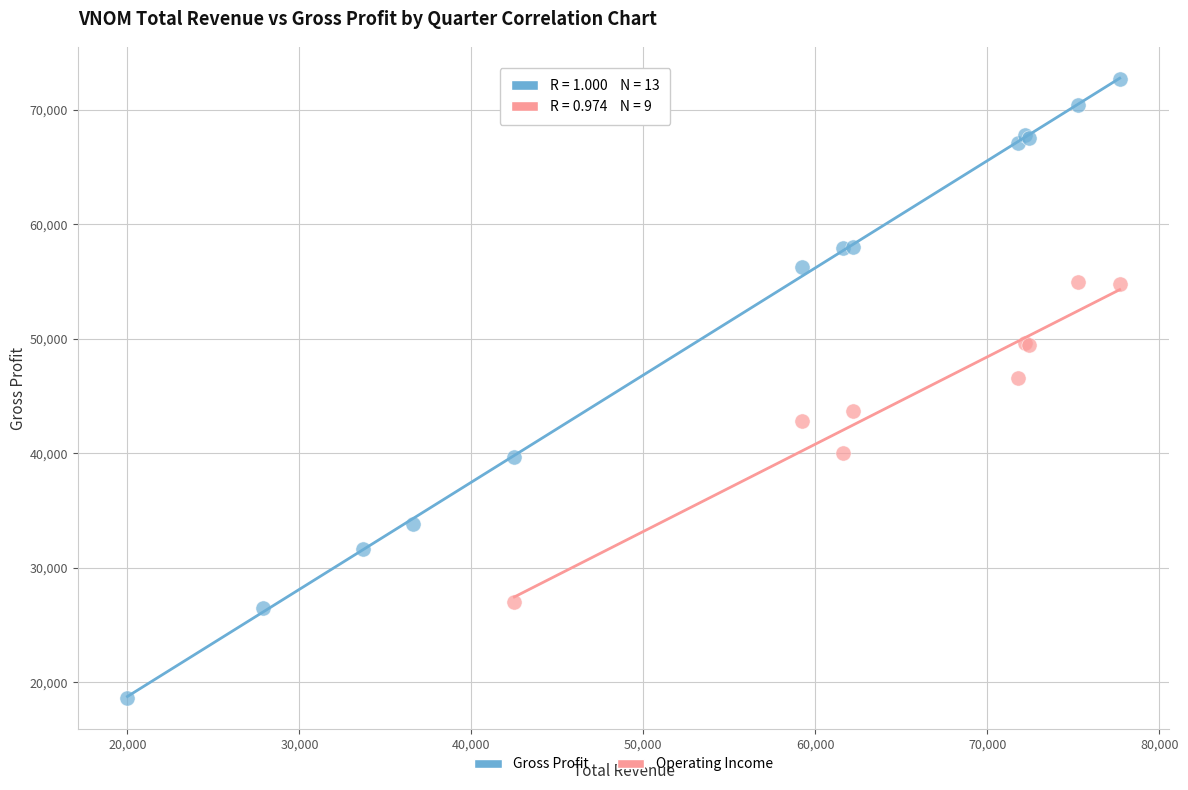

Which series has the largest Y range (max minus min)?

Gross Profit